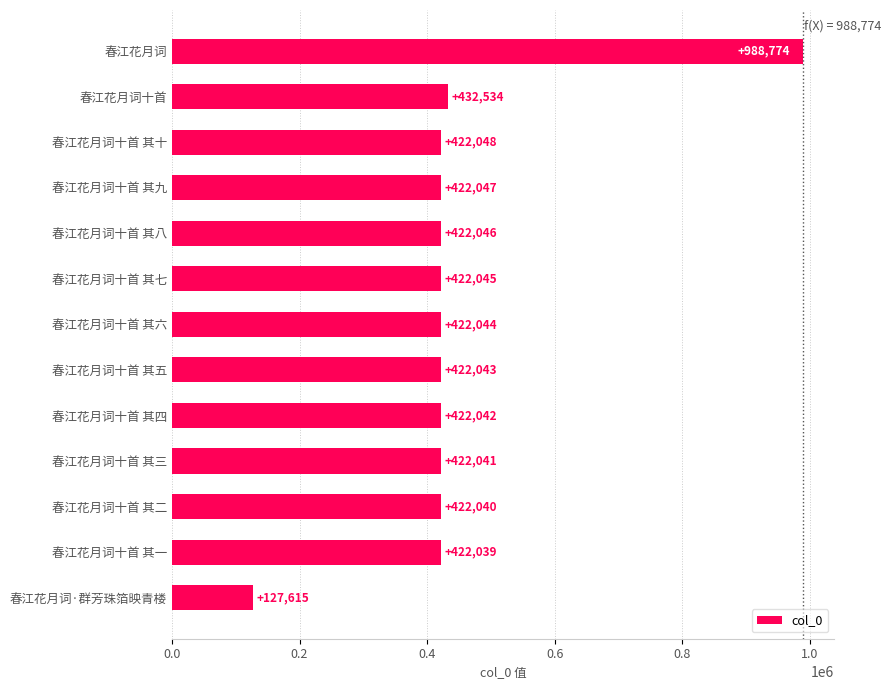

Count the number of categories in the chart.

13